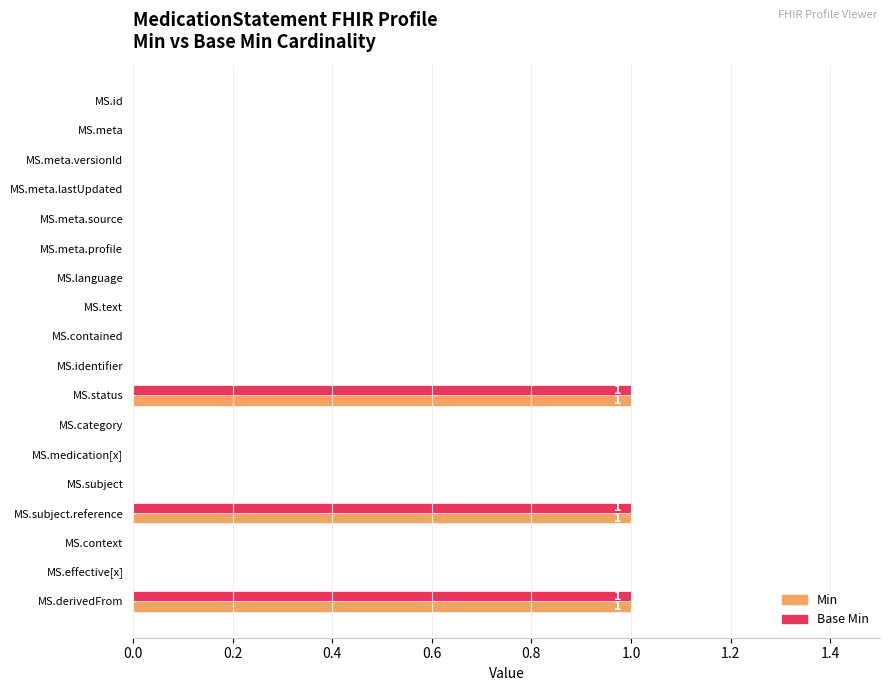

True or false: Min has a value of 1 at MS.status.

True